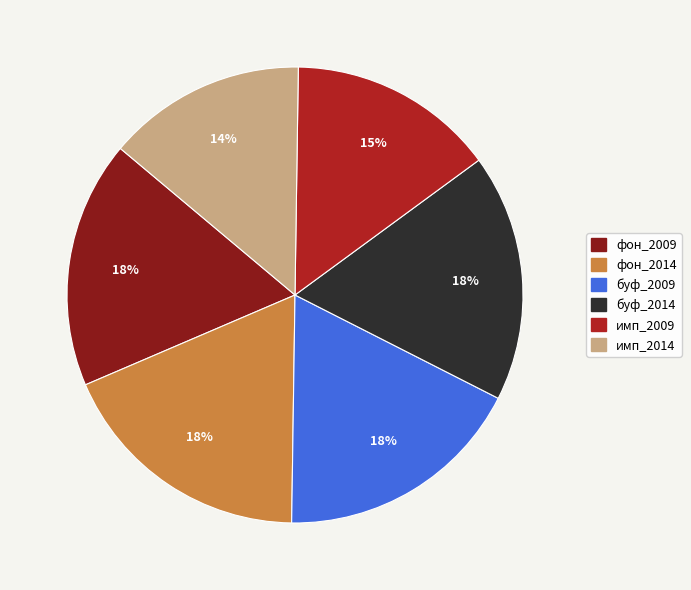

To the nearest percent, what percentage of the pie is фон_2009?

18%